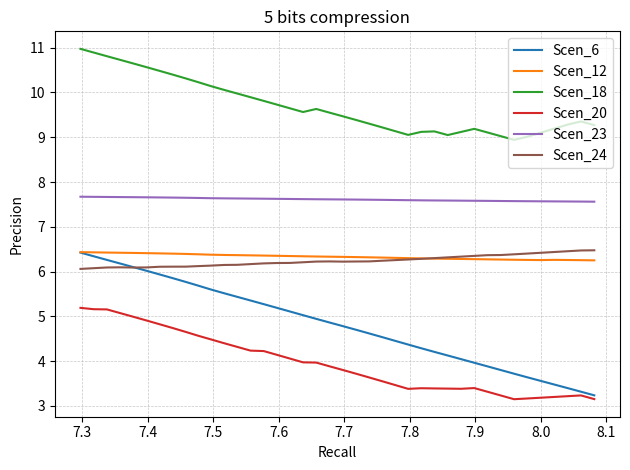

True or false: Scen_20 and Scen_12 intersect in this chart.

False